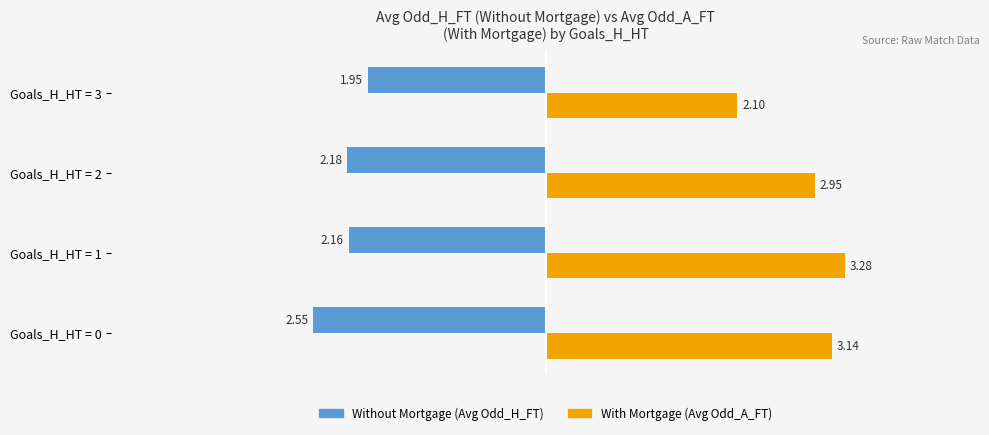

At which category is the sum across all series the highest?

Goals_H_HT = 1